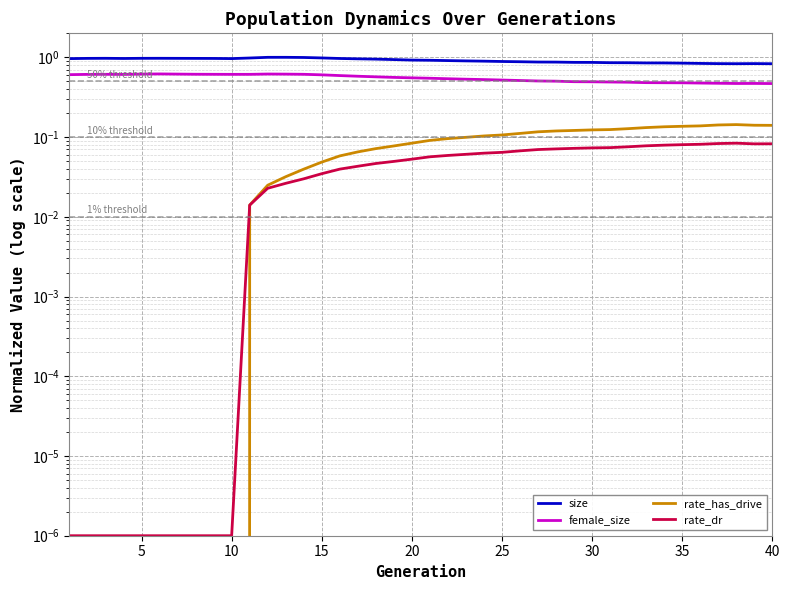

Where is size nearest to the value 0?

40